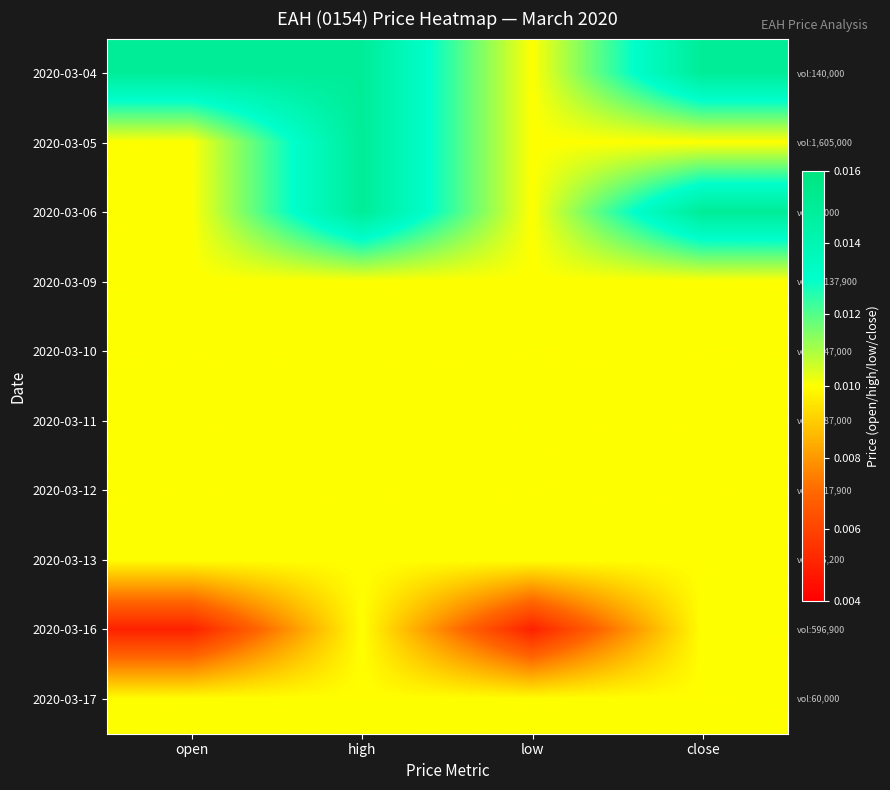

Which series has the largest total across all categories?

2020-03-04